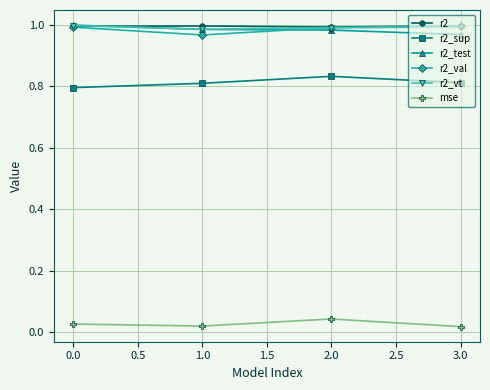

At how many categories does at least one series exceed 0?

4